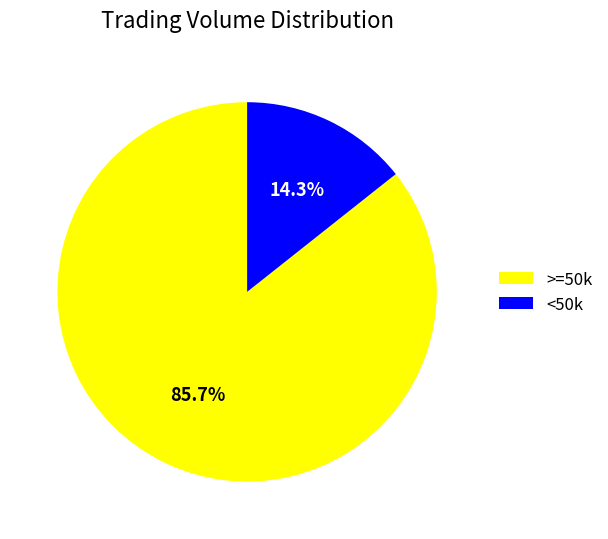

What is the largest slice in the pie chart?

>=50k